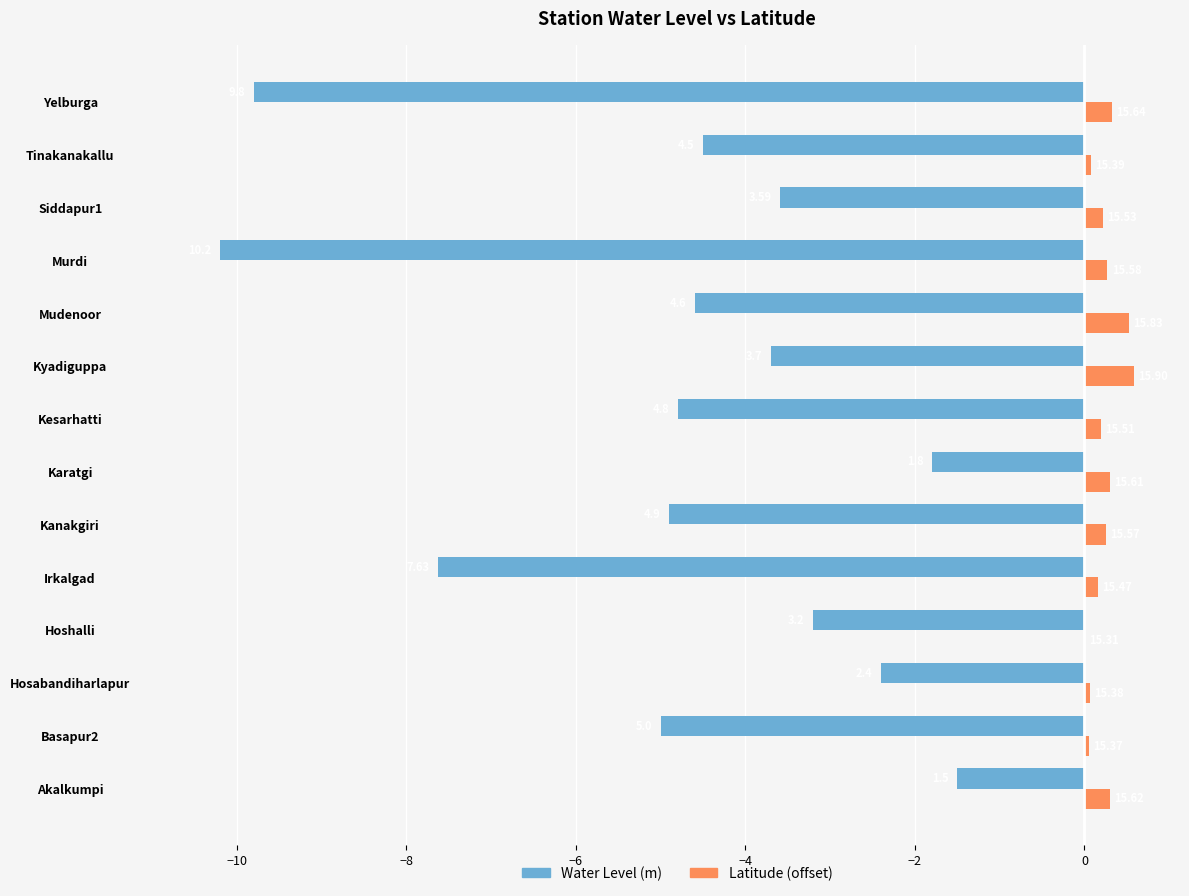

What are all the series names shown in the legend?

Water Level (m), Latitude (offset)